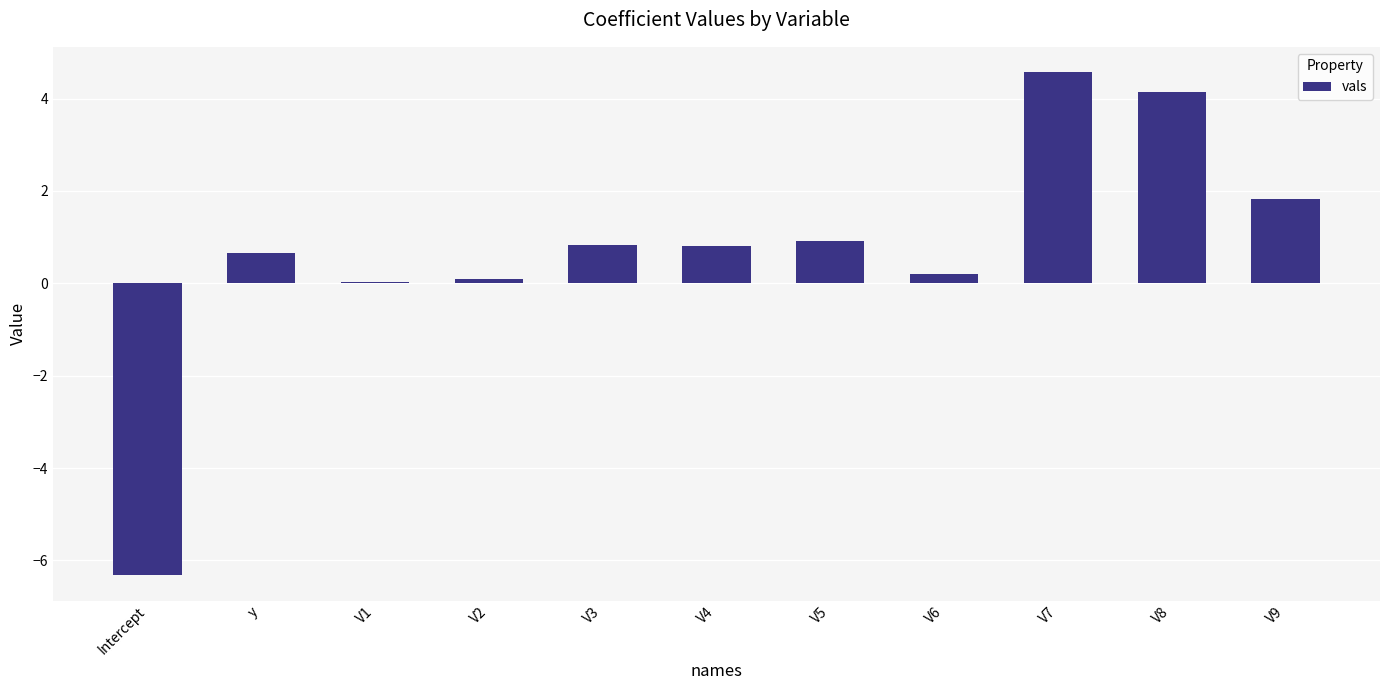

How many categories are shown in the chart?

11